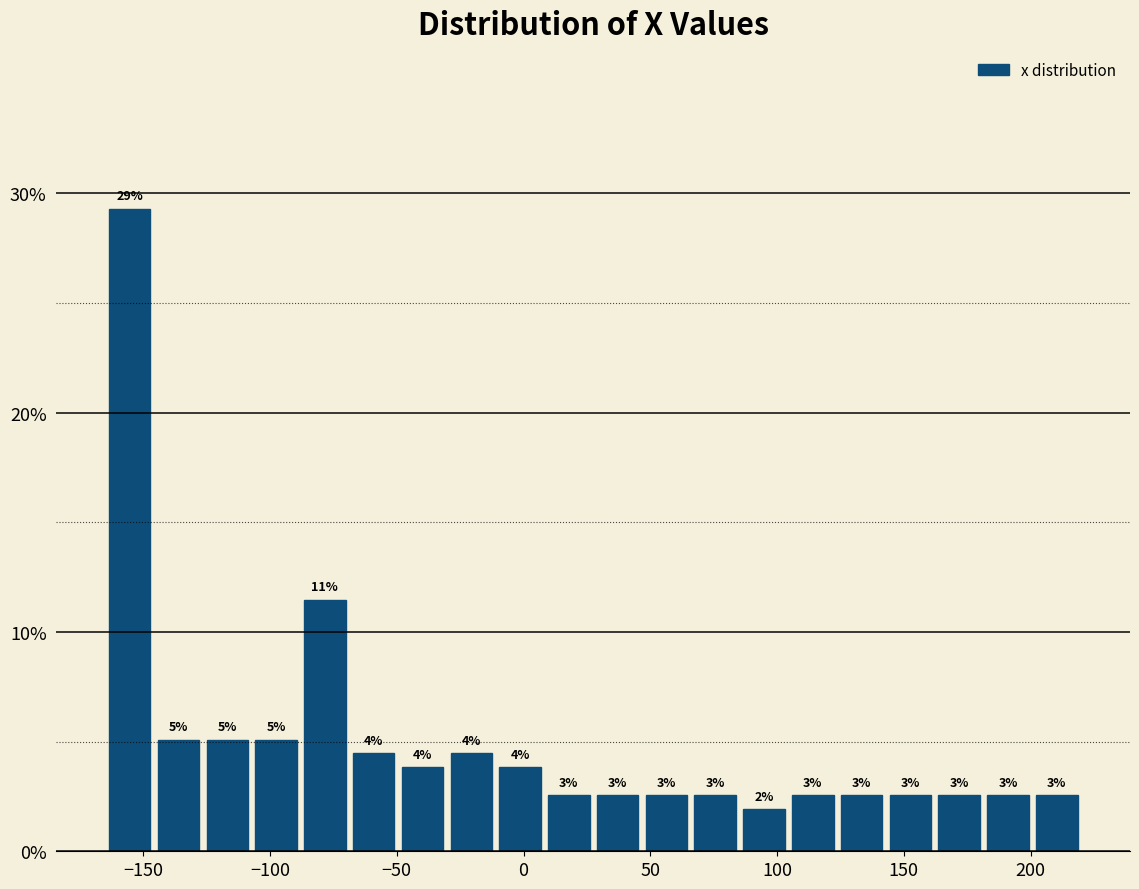

Around what value on the x-axis is the tallest bar? Give the approximate position of its centre, as read against the axis.

-155